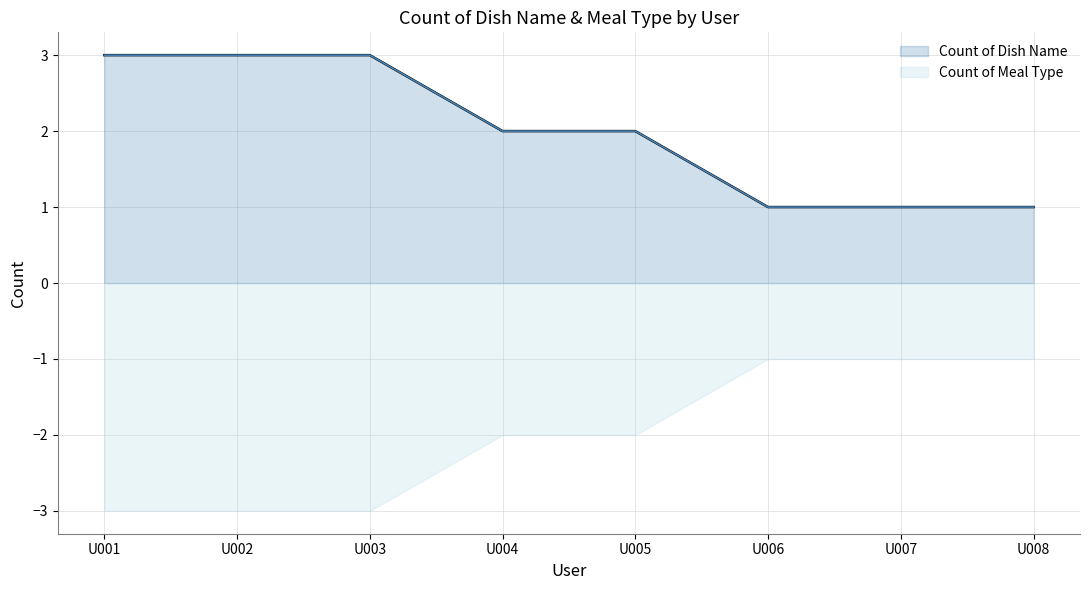

How many distinct data groups are displayed?

2